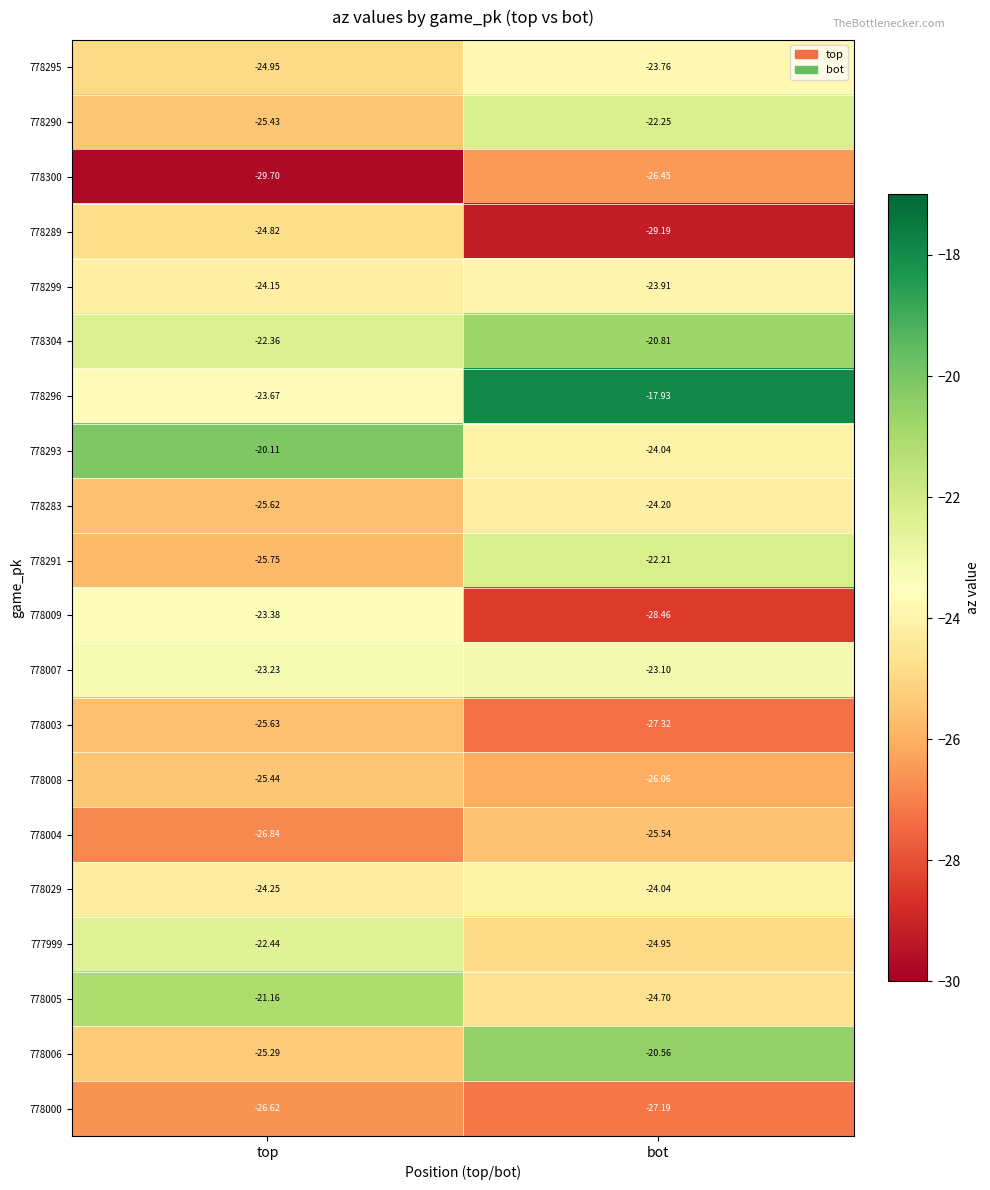

Rank the categories by 778290 value from highest to lowest.

bot, top